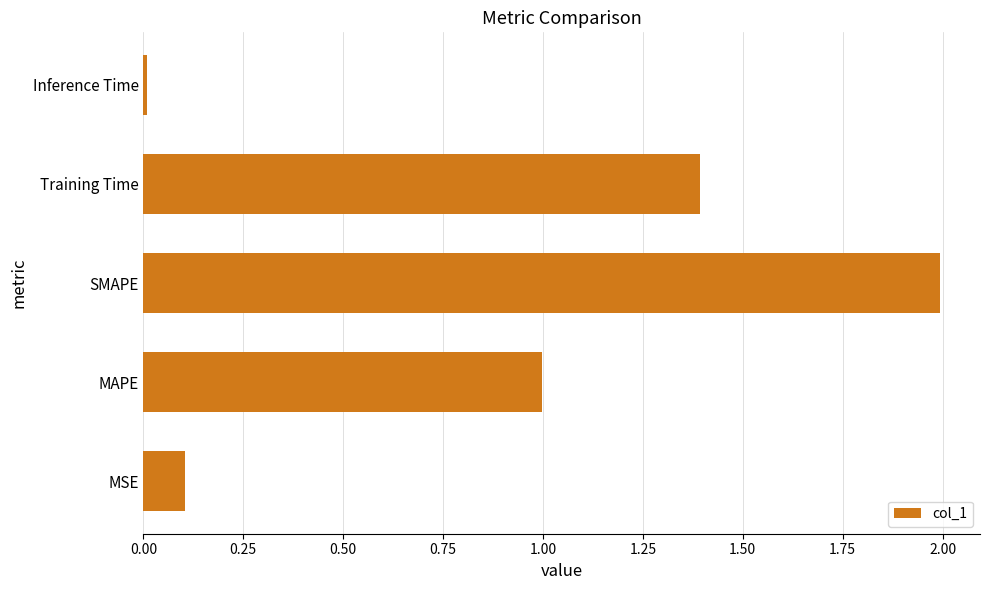

What is the sum of all values?

4.5